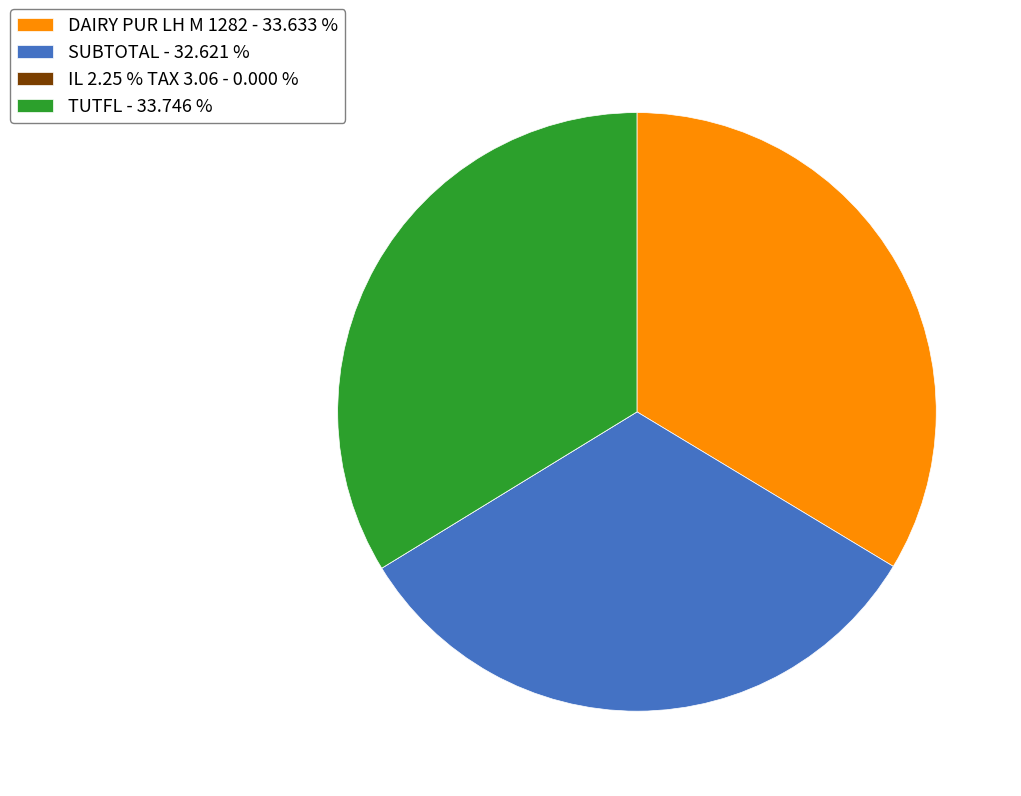

What is the ratio of the value at SUBTOTAL - 32.621 % to the value at TUTFL - 33.746 %?

1.0